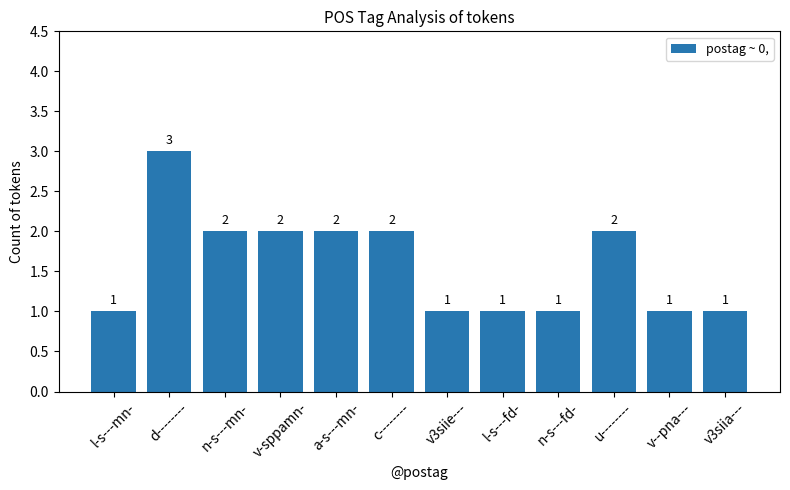

What is the label of the 4th bar from the left?

v-sppamn-